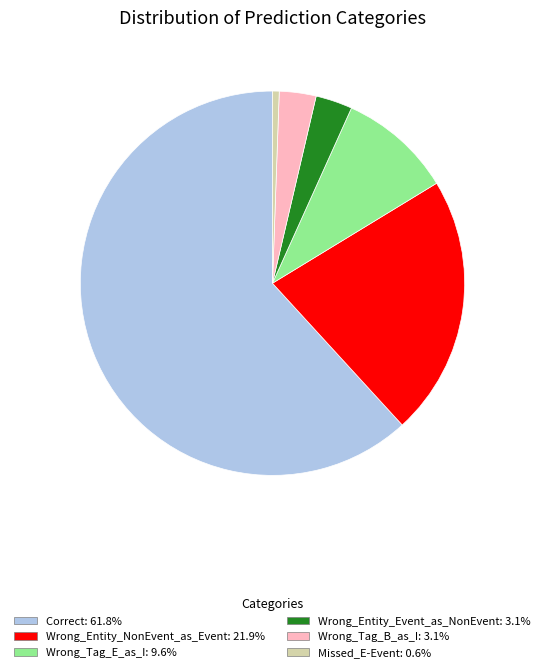

Which category accounts for the majority?

Correct